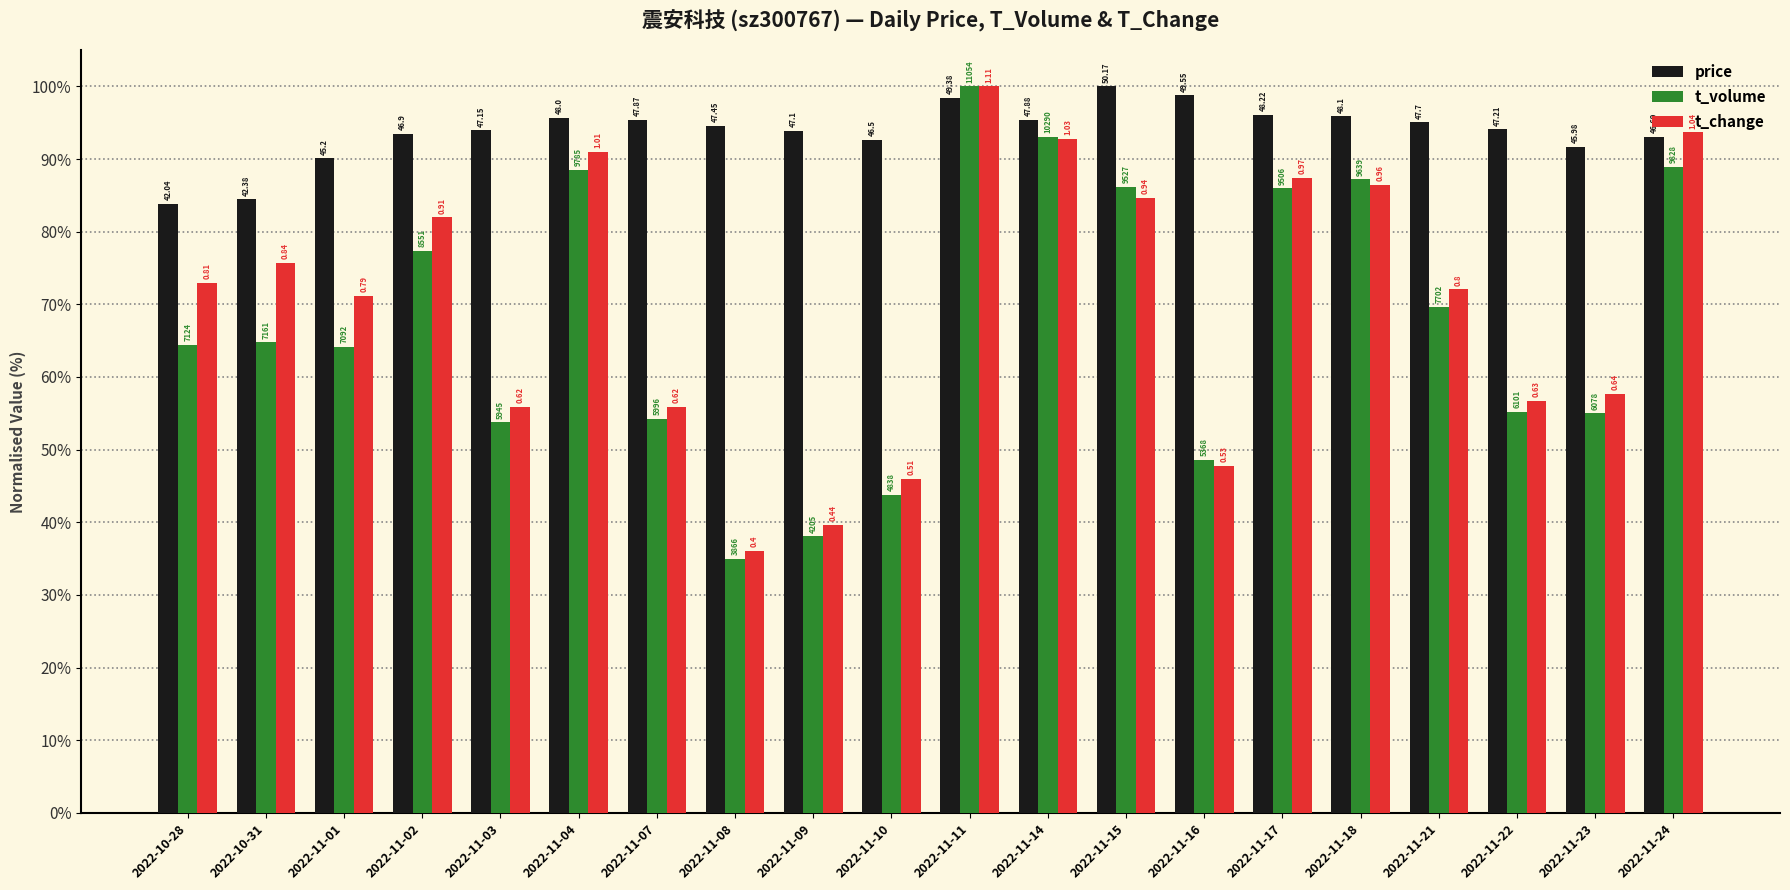

What are all the series names shown in the legend?

price, t_volume, t_change